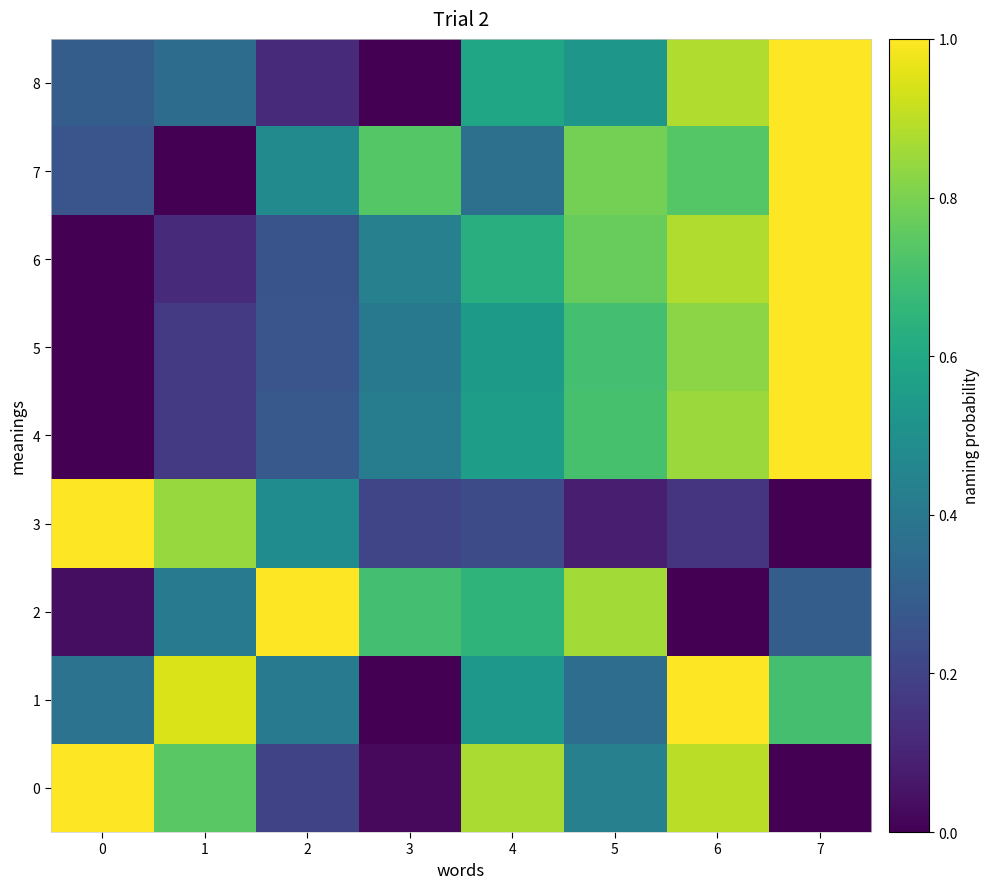

Which category has the lowest value across all series?

7